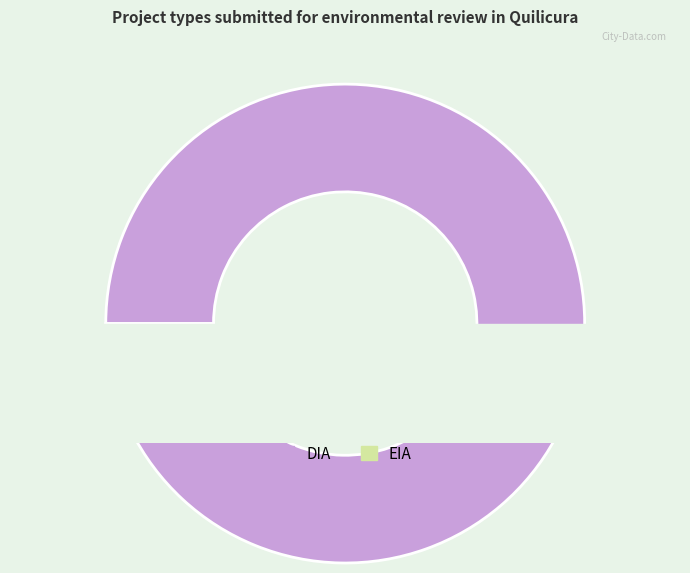

Is there any slice that represents more than half of the pie?

Yes